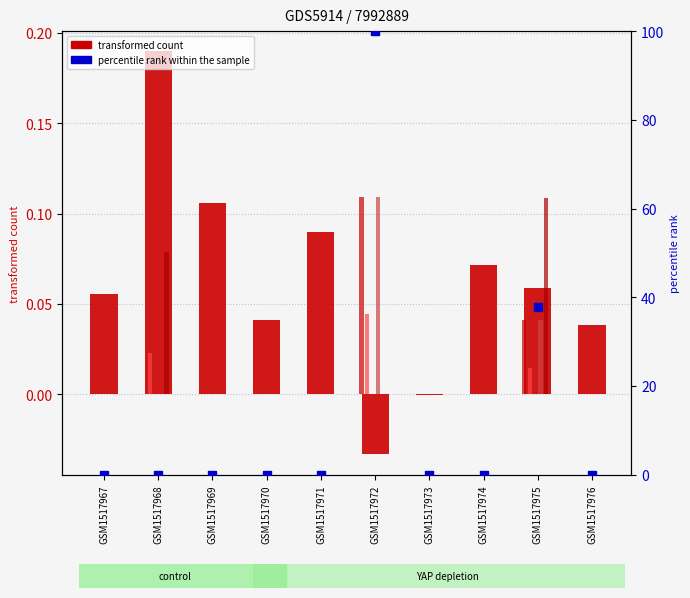

At how many categories does at least one series exceed 0?

9